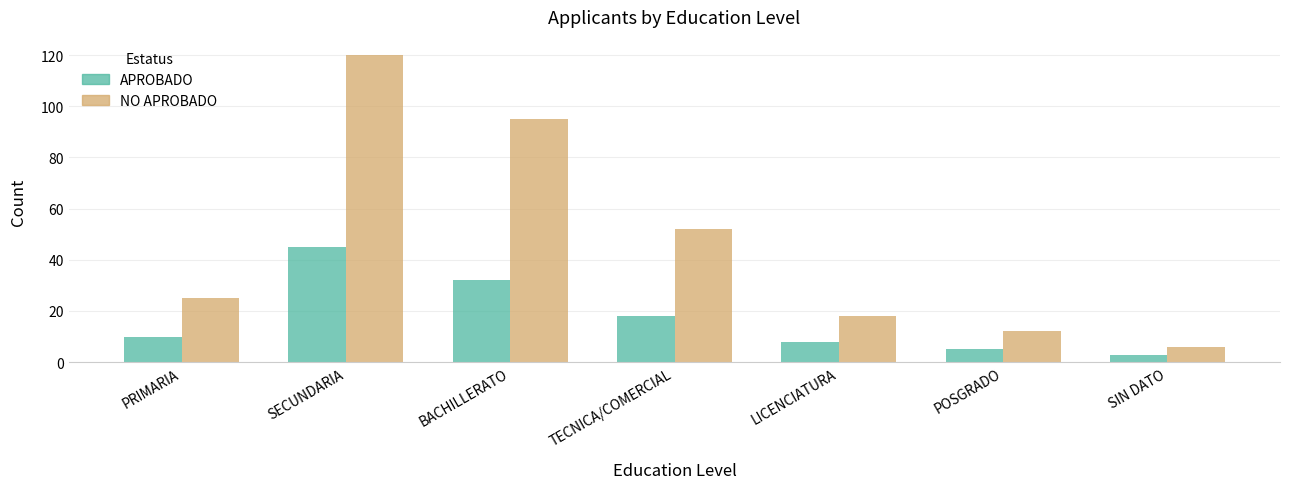

Reading left to right, transcribe all the data shown in this chart.

APROBADO: PRIMARIA=10	SECUNDARIA=45	BACHILLERATO=32	TECNICA/COMERCIAL=18	LICENCIATURA=8	POSGRADO=5	SIN DATO=3
NO APROBADO: PRIMARIA=25	SECUNDARIA=120	BACHILLERATO=95	TECNICA/COMERCIAL=52	LICENCIATURA=18	POSGRADO=12	SIN DATO=6